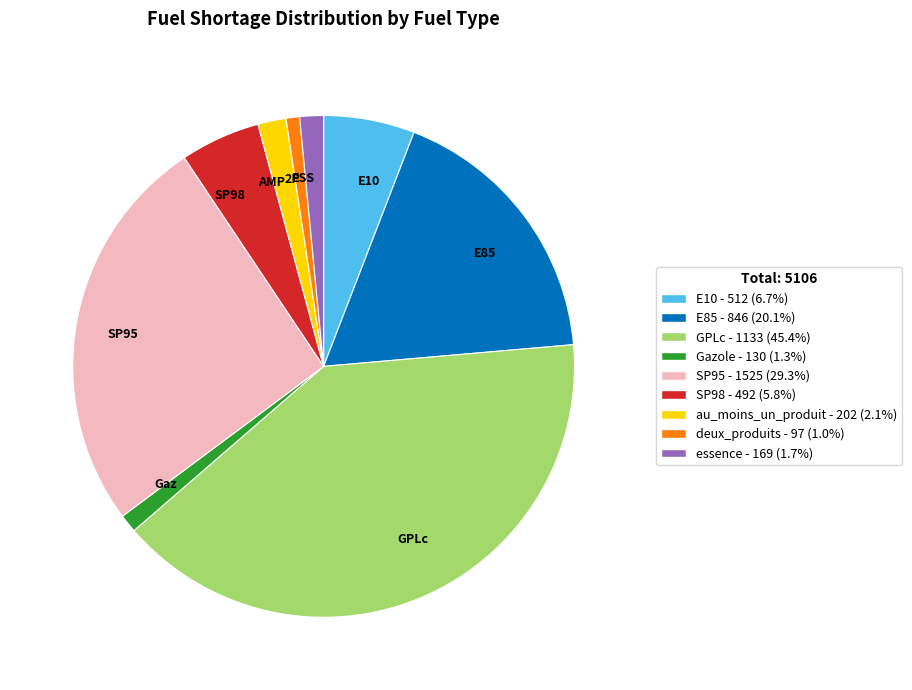

Is there a majority slice in this chart?

No